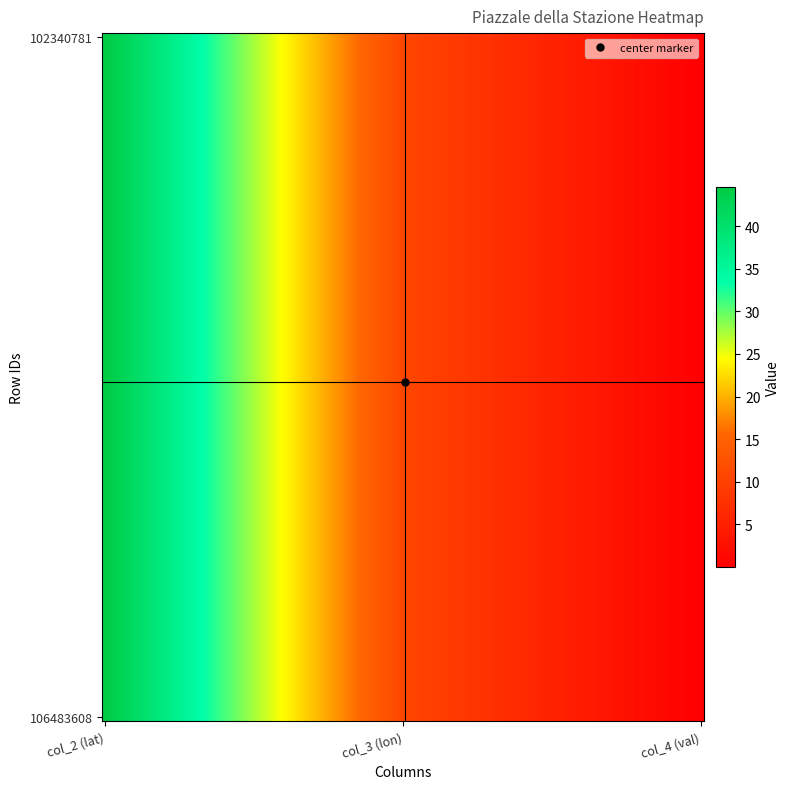

Reading left to right, what are all the values shown in this chart?

102340781: 44.5	10.8	0.0
106483608: 44.5	10.8	0.0